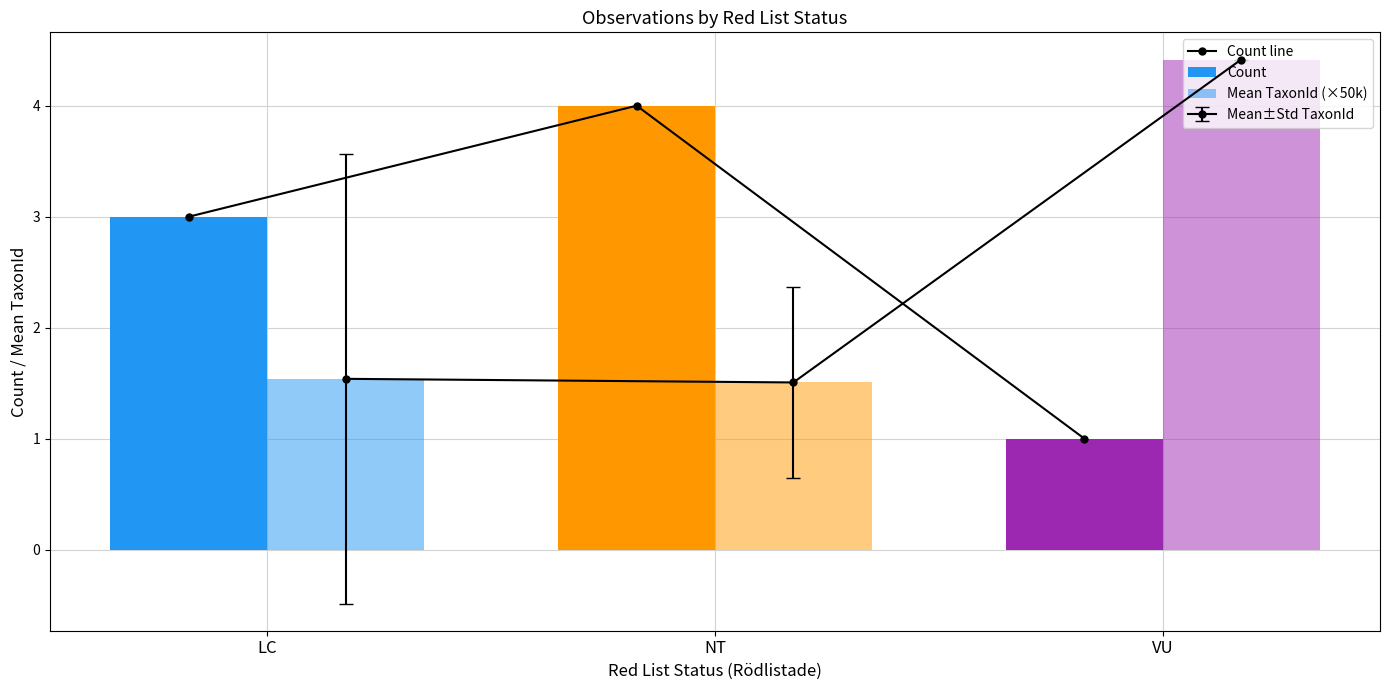

What is the maximum value shown in the chart?

4.4